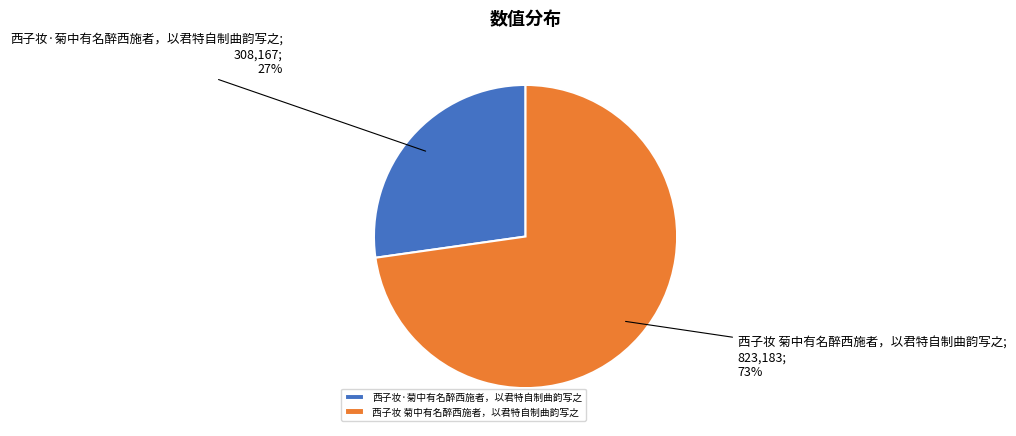

Which category accounts for the majority?

西子妆 菊中有名醉西施者，以君特自制曲韵写之